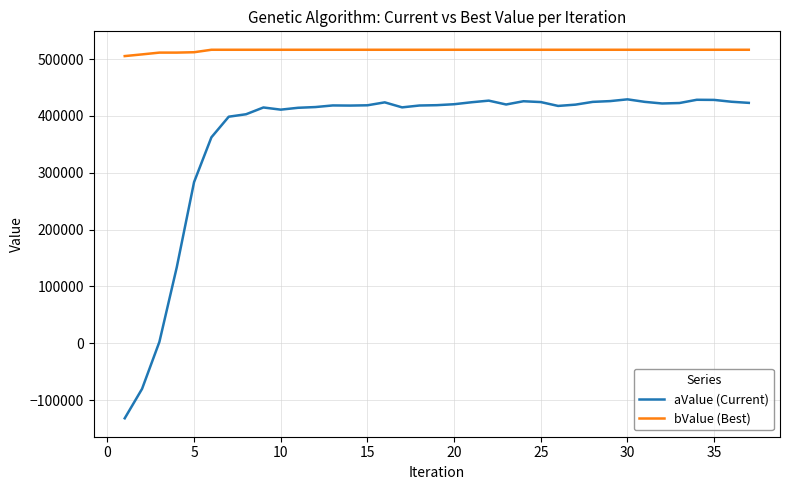

Is this an area chart (filled region under the line)?

No